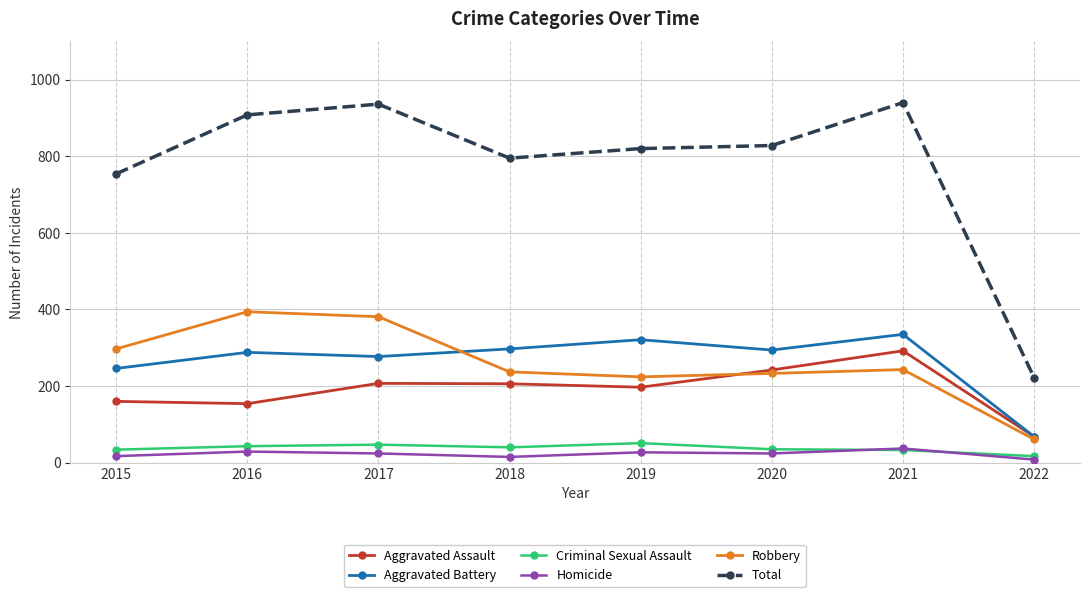

What is the average value of the Total series?

775